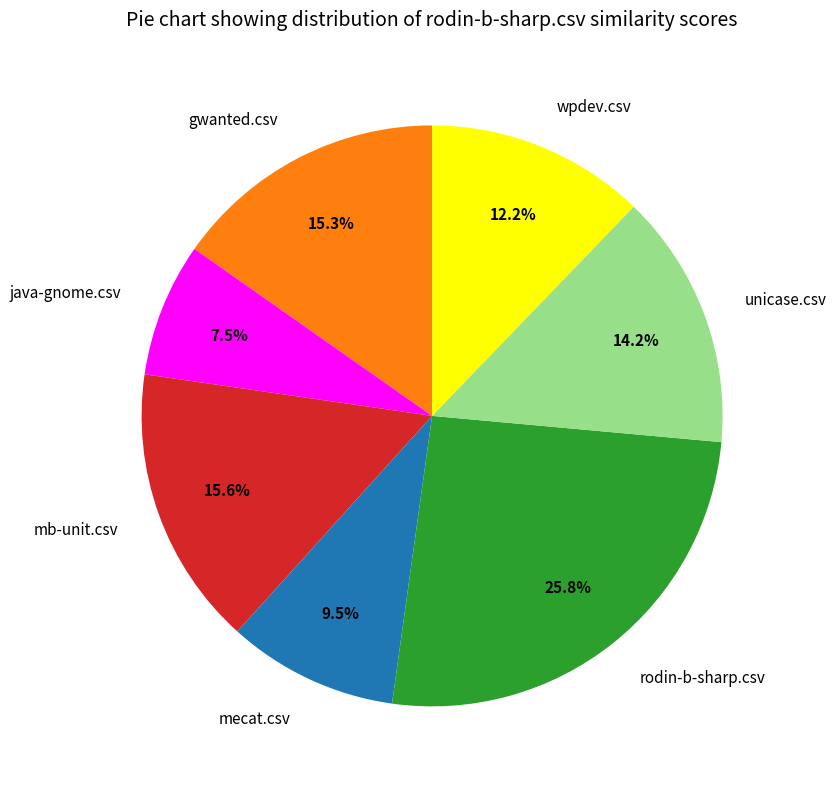

Between mecat.csv and java-gnome.csv, which is larger?

mecat.csv